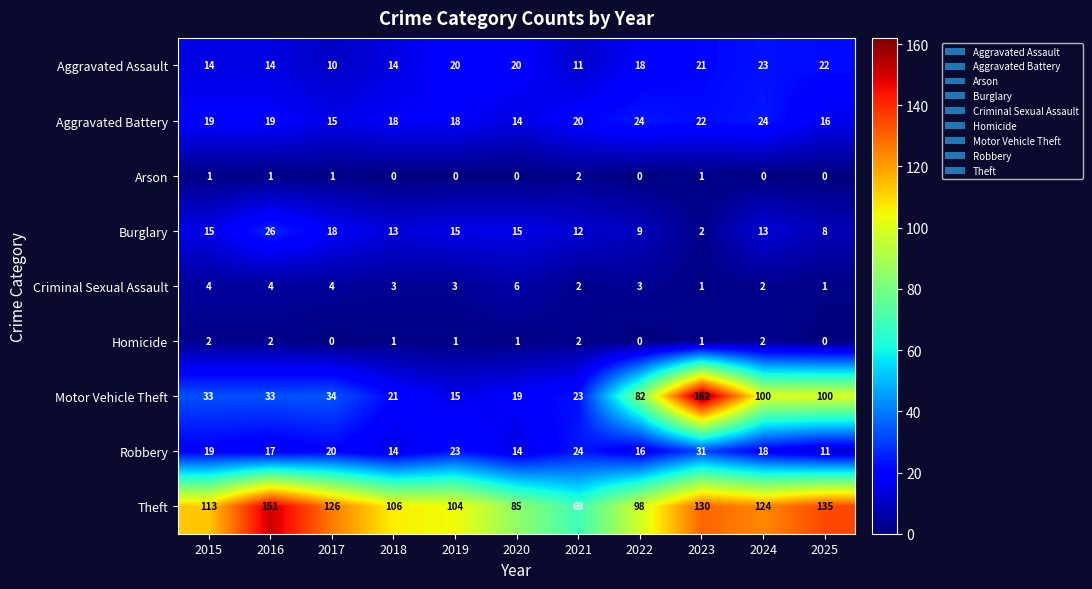

Which series has the widest spread of values?

Motor Vehicle Theft